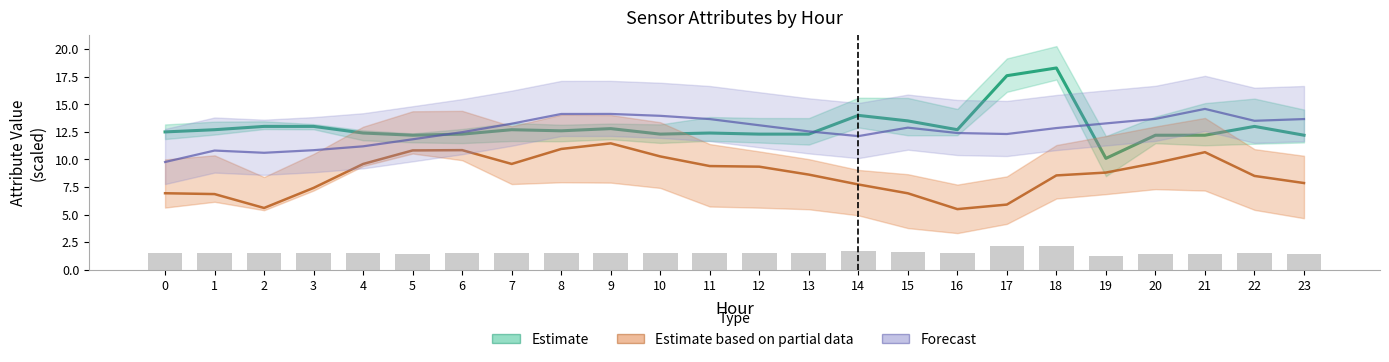

At how many categories does at least one series exceed 12?

24